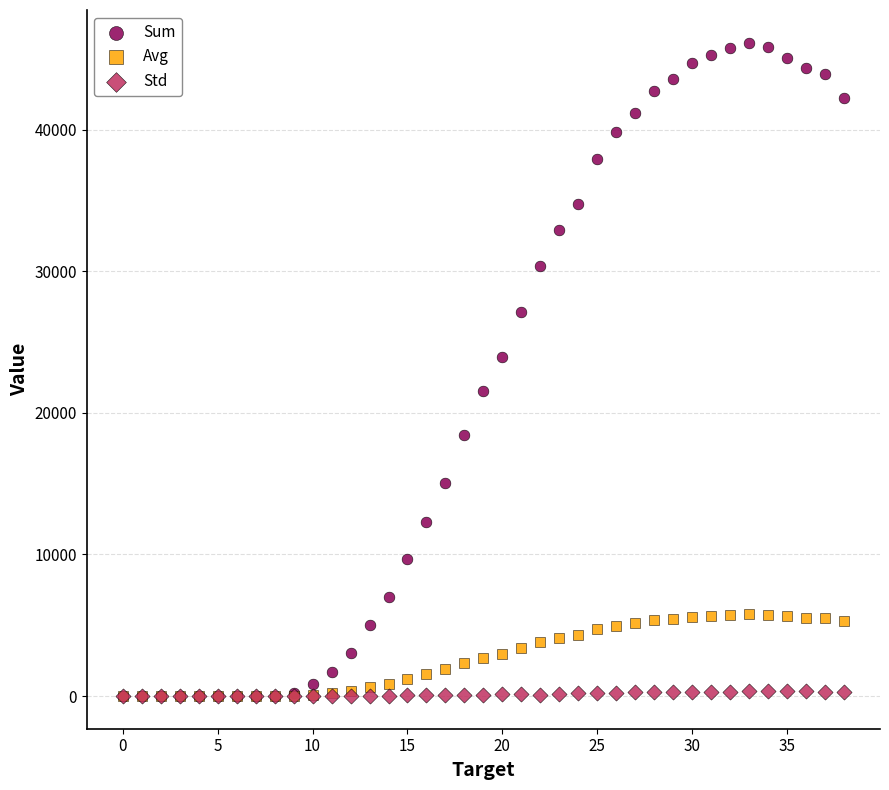

What are all the series names shown in the legend?

Sum, Avg, Std